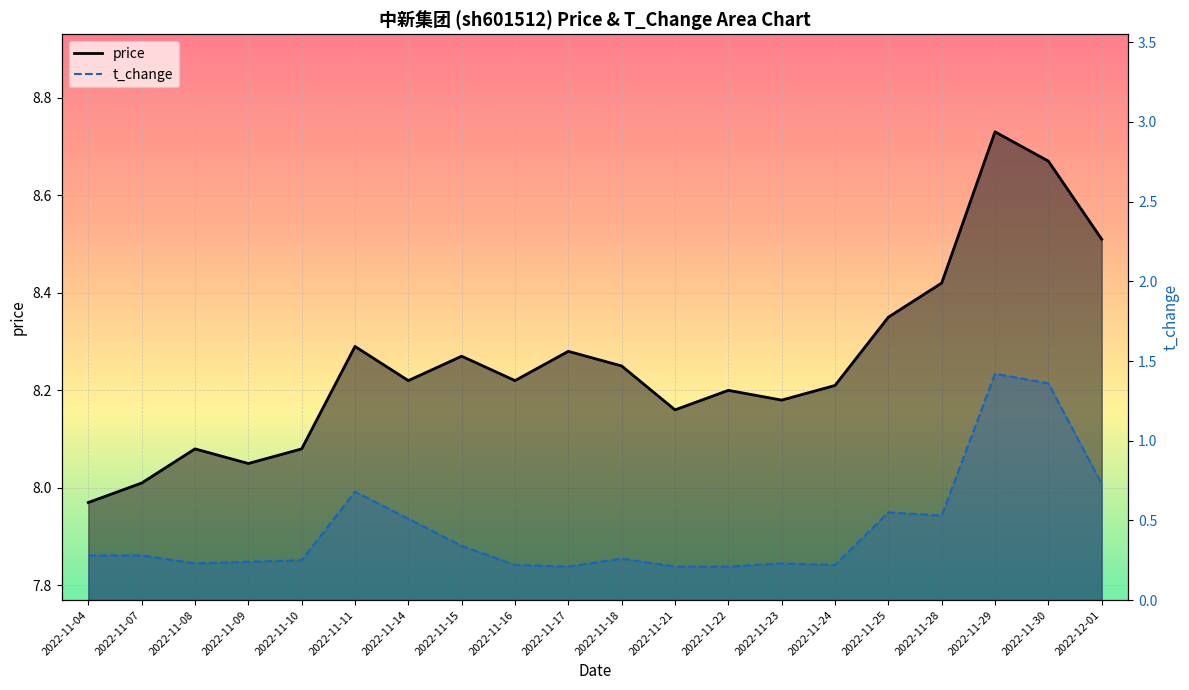

What is the label of the 16th point from the right?

2022-11-10